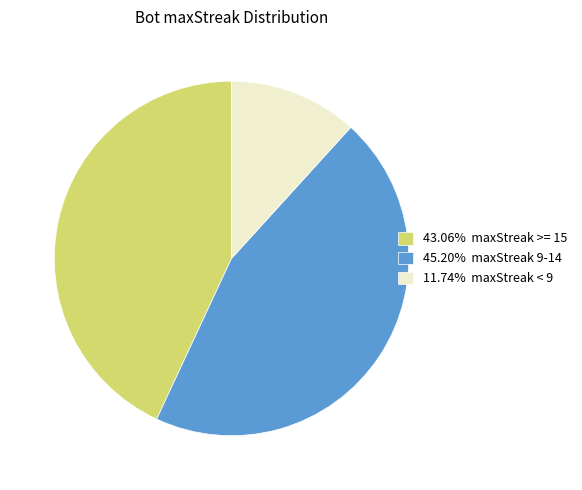

Combined, do 45.20% maxStreak 9-14 and 43.06% maxStreak >= 15 account for over 50%?

Yes